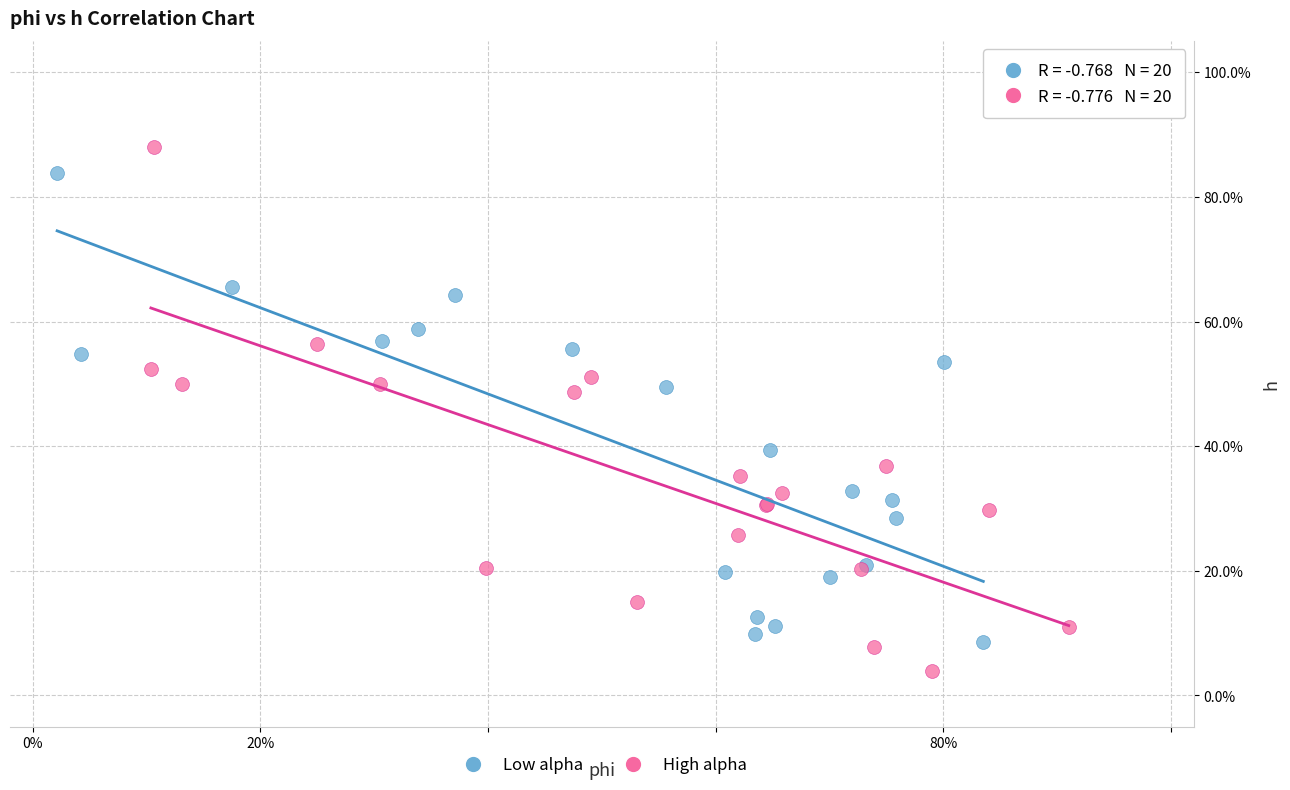

Which series has the largest Y range (max minus min)?

High alpha